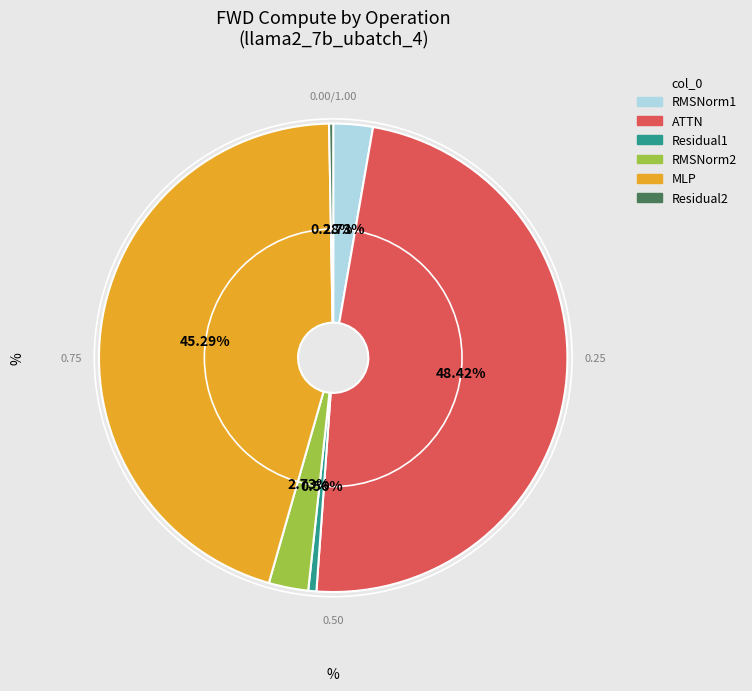

Is there a majority slice in this chart?

No